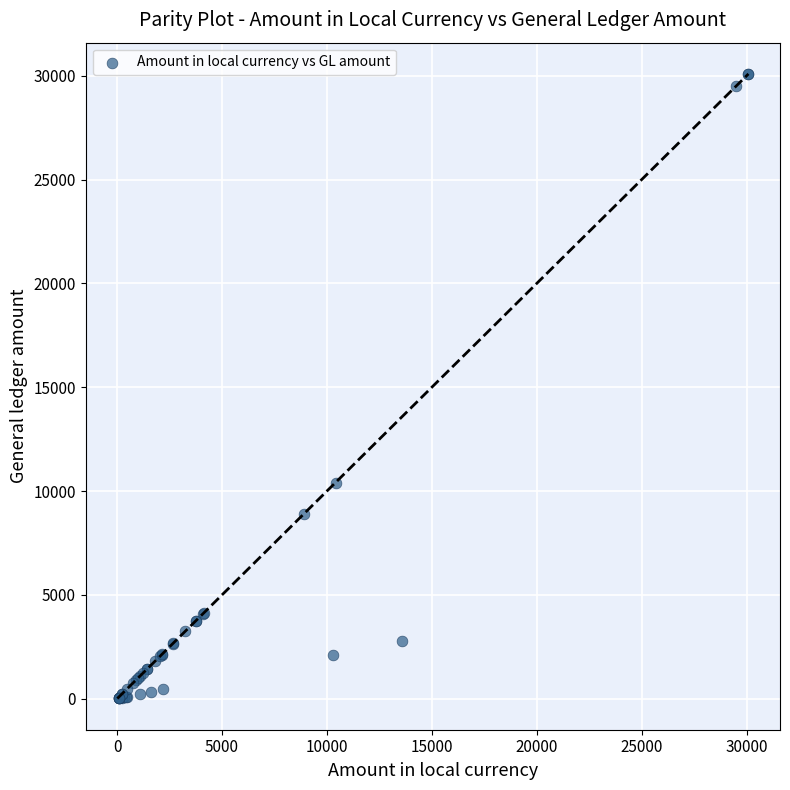

What Y value in the scatter plot is closest to 15050?

10412.8